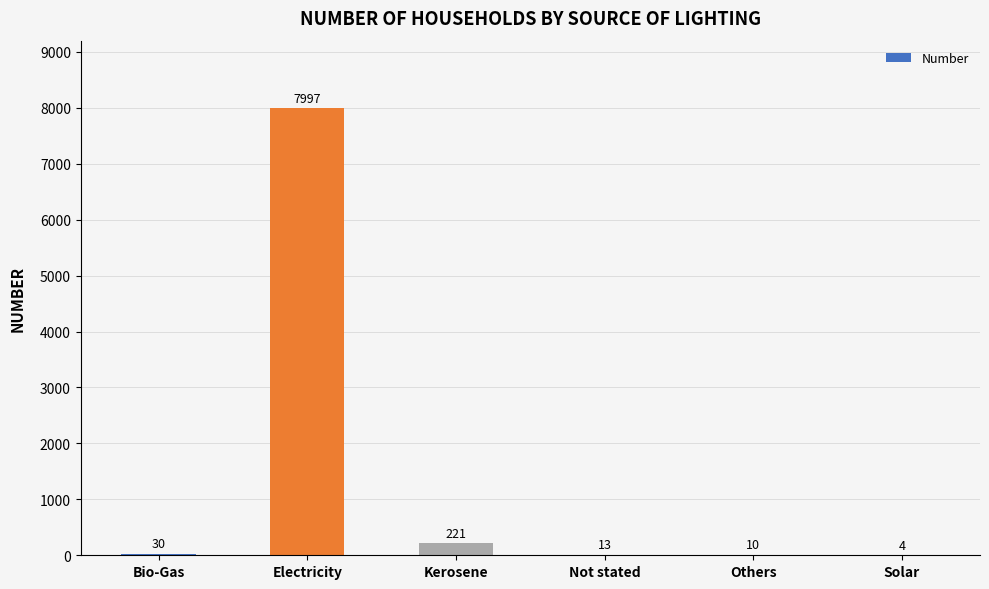

What is the ratio of the value at Kerosene to the value at Not stated?

17.0